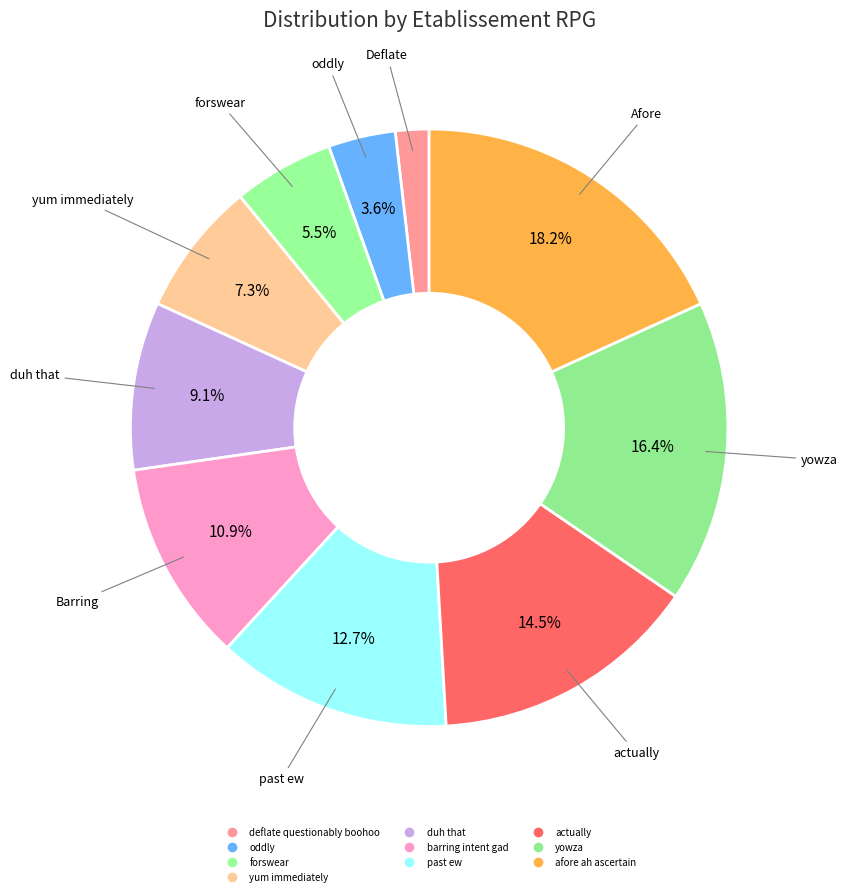

True or false: past ew accounts for 24% of the total.

False